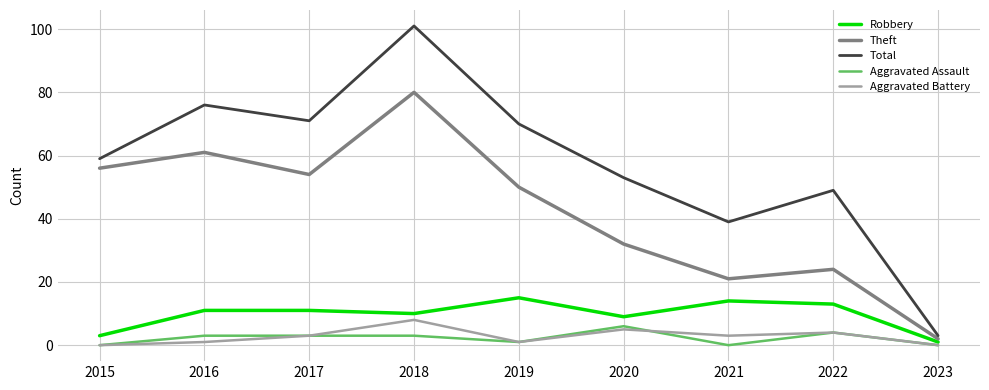

Is it true that Theft equals 32 at 2020?

True